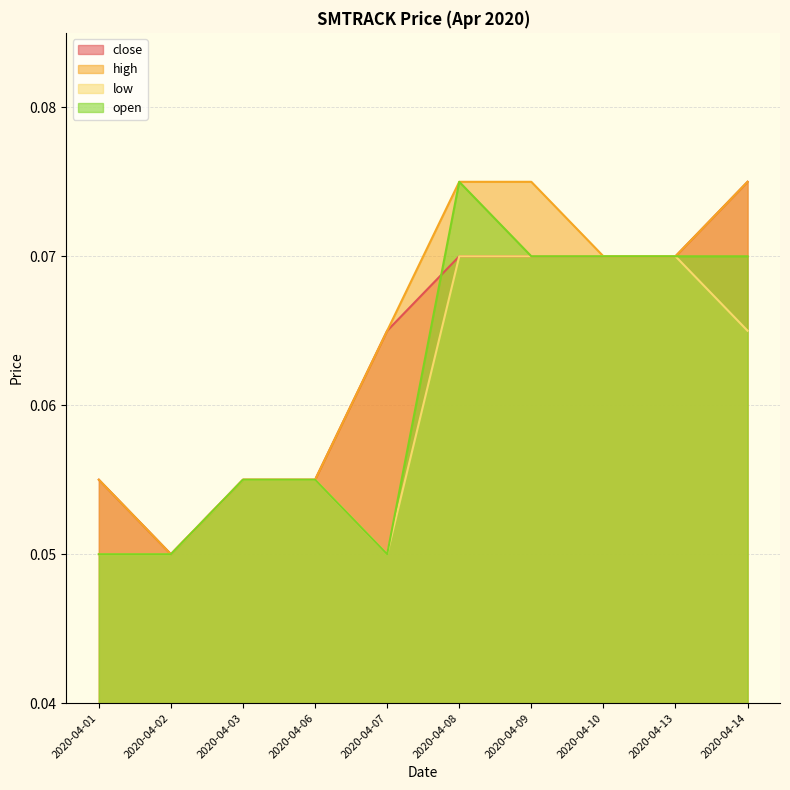

What is the lowest value of the high series?

0.1